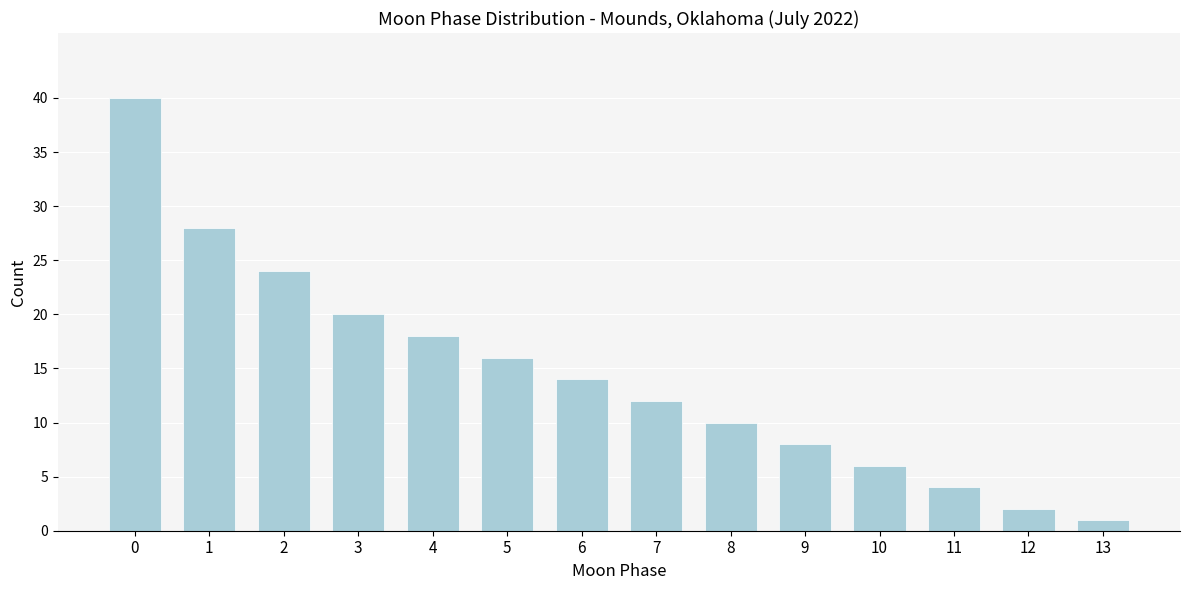

Reading left to right, list all the values displayed in this chart.

0=40	1=28	2=24	3=20	4=18	5=16	6=14	7=12	8=10	9=8	10=6	11=4	12=2	13=1